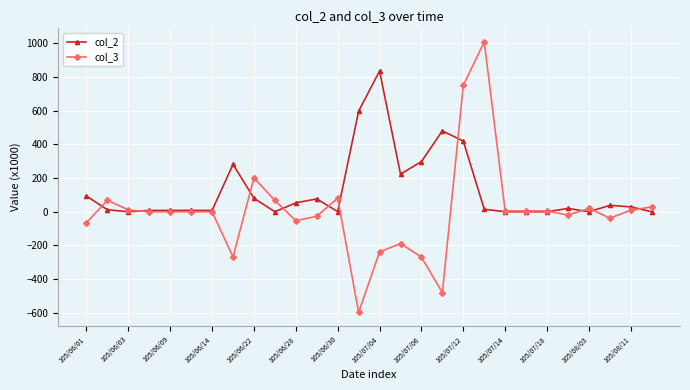

Rank the series by their average value, from highest to lowest.

col_2, col_3